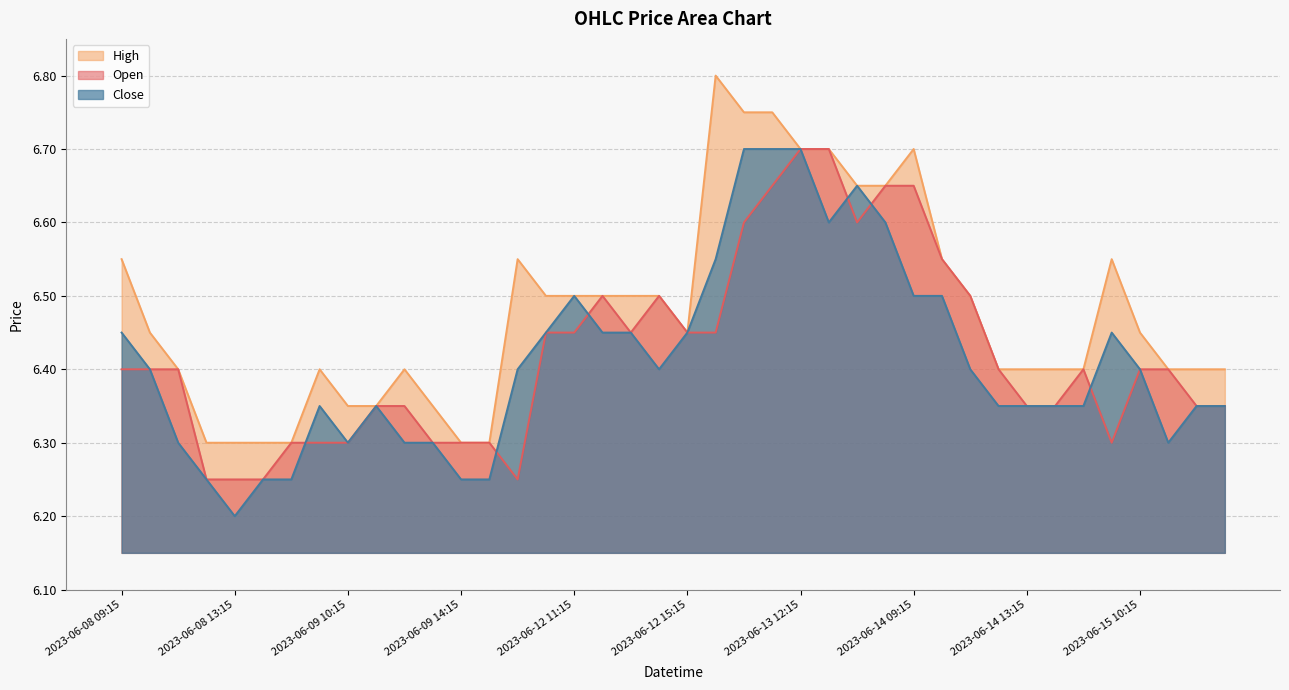

How many Close values are between 6 and 7?

40